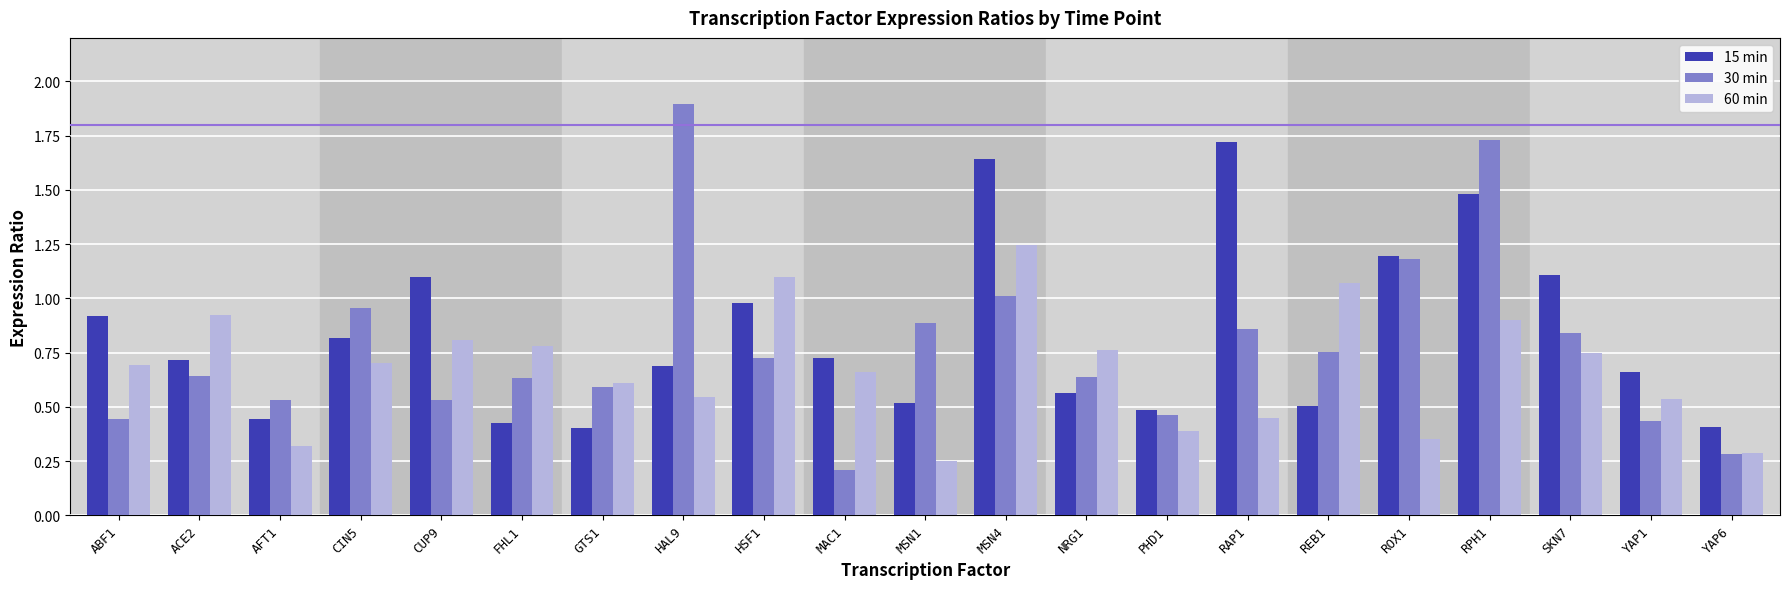

Which category has the highest value in the 30 min series?

HAL9